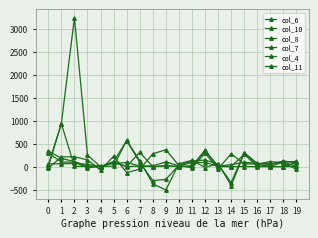

What is the value of the col_10 point at the 6th from the left?

110